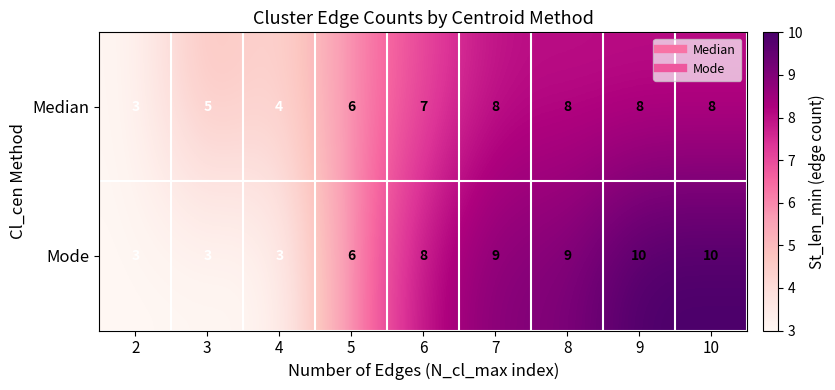

How many series are shown in this chart?

2